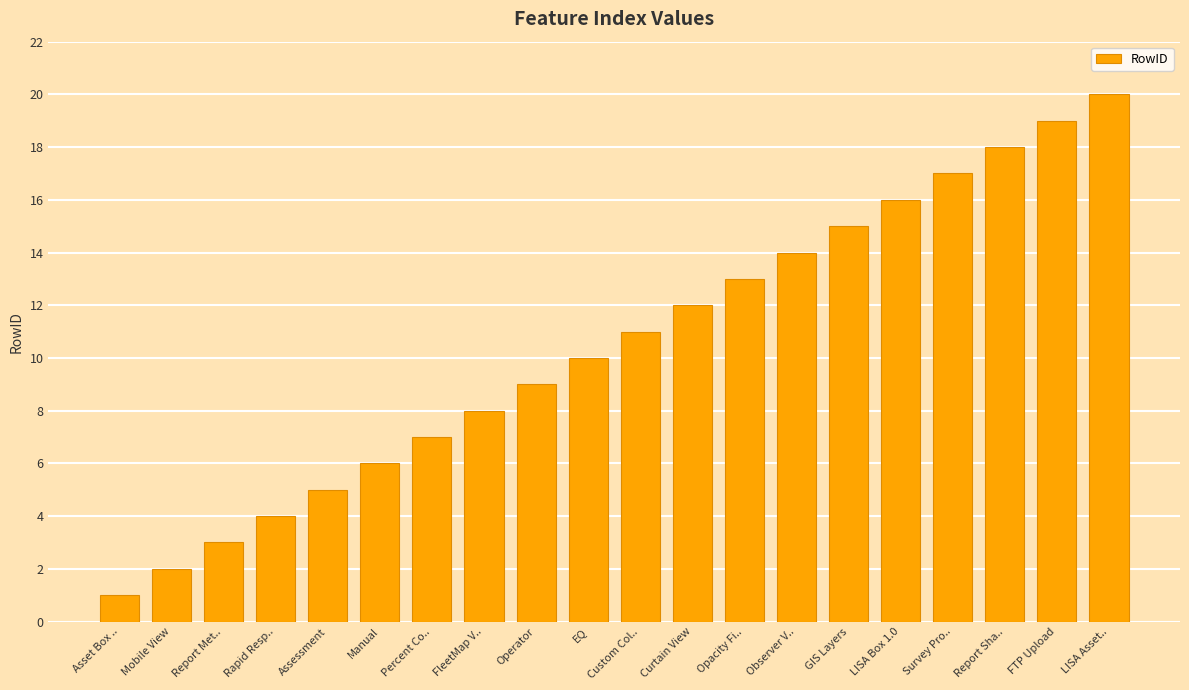

What is the change in value from Rapid Resp.. to EQ?

+6